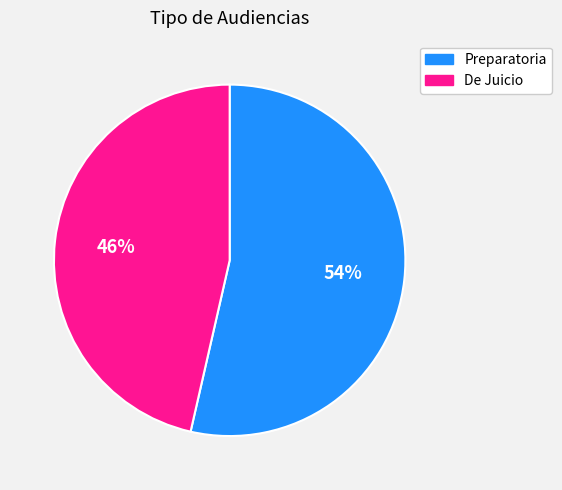

Is it true that De Juicio is 52% of the pie?

False